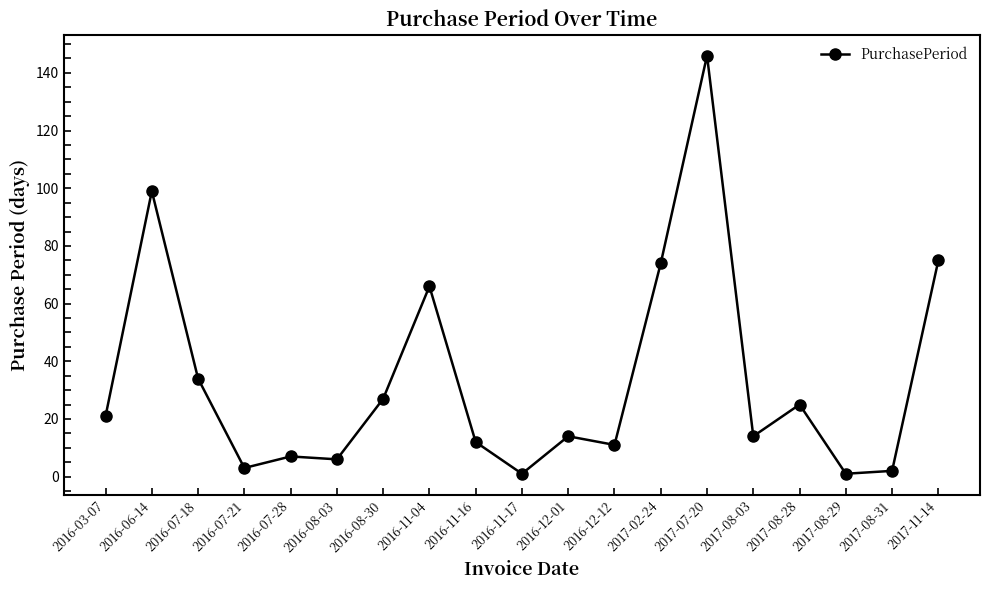

What is the greatest value displayed?

146